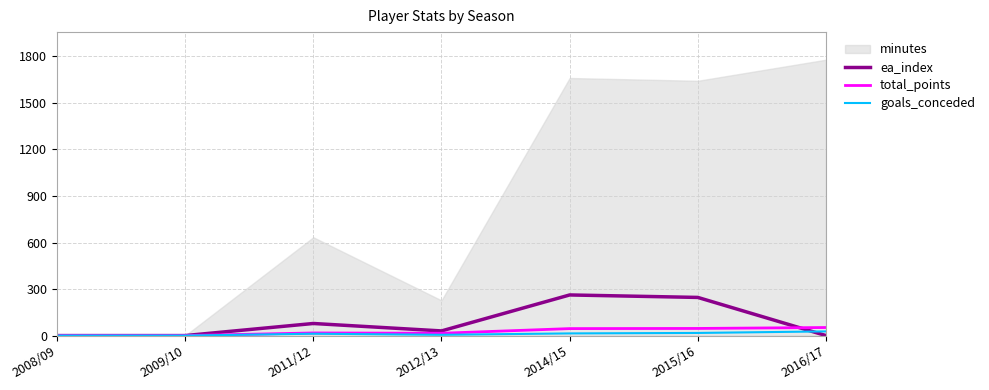

What is the highest value of the total_points series?

52